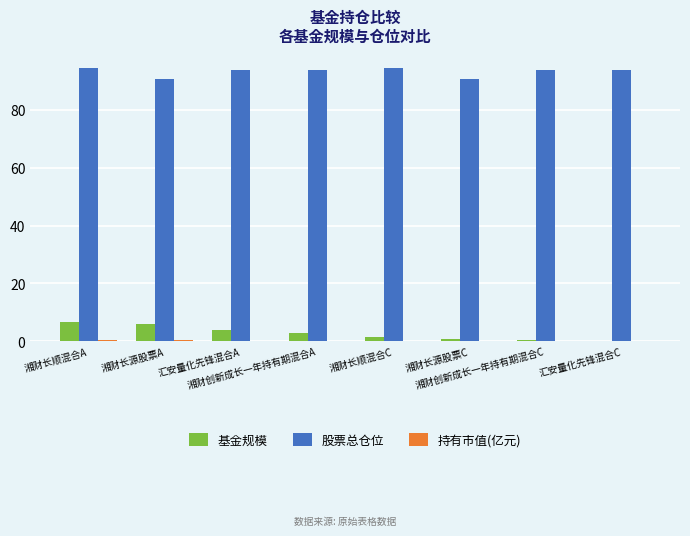

Count the number of categories in the chart.

8